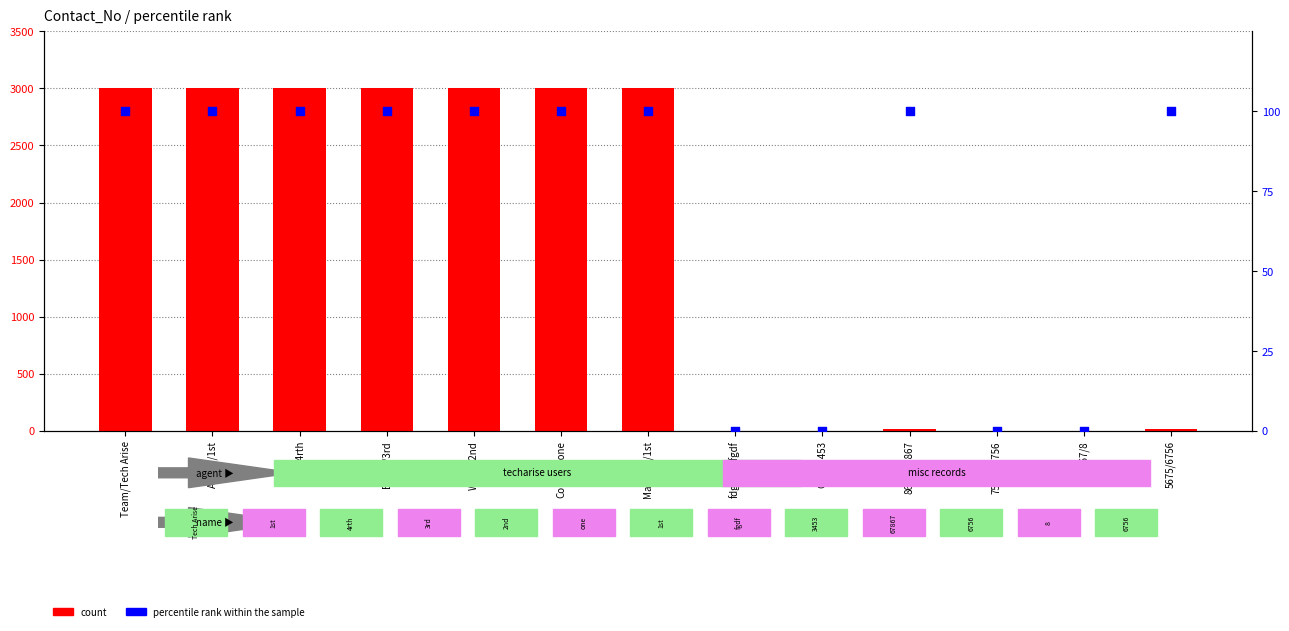

Which series reaches the maximum Y coordinate?

count